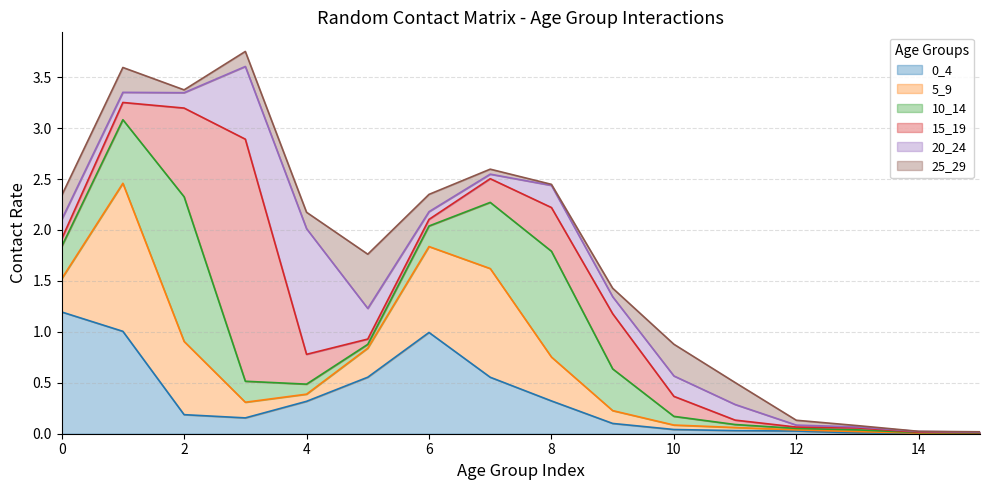

Reading left to right, list all the values displayed in this chart.

0_4: 1.2	1.0	0.2	0.2	0.3	0.6	1.0	0.6	0.3	0.1	0.0	0.0	0.0	0.0	0.0	0.0
5_9: 0.3	1.5	0.7	0.2	0.1	0.3	0.8	1.1	0.4	0.1	0.0	0.0	0.0	0.0	0.0	0.0
10_14: 0.3	0.6	1.4	0.2	0.1	0.0	0.2	0.6	1.0	0.4	0.1	0.0	0.0	0.0	0.0	0.0
15_19: 0.1	0.2	0.9	2.4	0.3	0.1	0.1	0.2	0.4	0.5	0.2	0.0	0.0	0.0	0.0	0.0
20_24: 0.2	0.1	0.2	0.7	1.2	0.3	0.1	0.0	0.2	0.2	0.2	0.2	0.0	0.0	0.0	0.0
25_29: 0.2	0.2	0.0	0.1	0.2	0.5	0.2	0.0	0.0	0.1	0.3	0.2	0.0	0.0	0.0	0.0